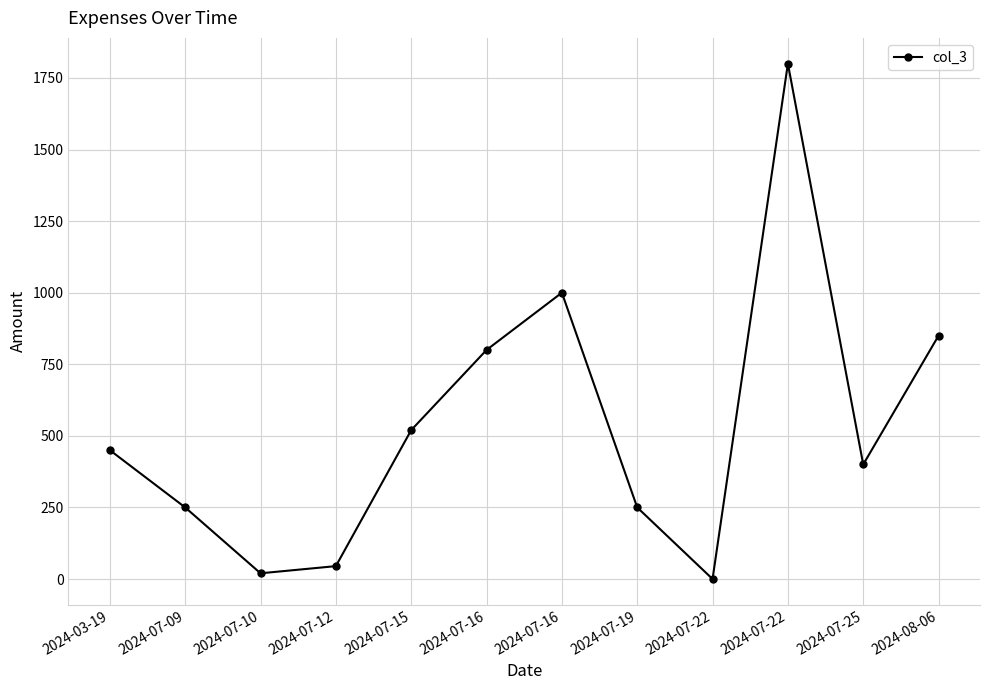

Rank the categories by value from lowest to highest.

2024-07-22, 2024-07-10, 2024-07-12, 2024-07-09, 2024-07-19, 2024-07-25, 2024-03-19, 2024-07-15, 2024-07-16, 2024-08-06, 2024-07-16, 2024-07-22